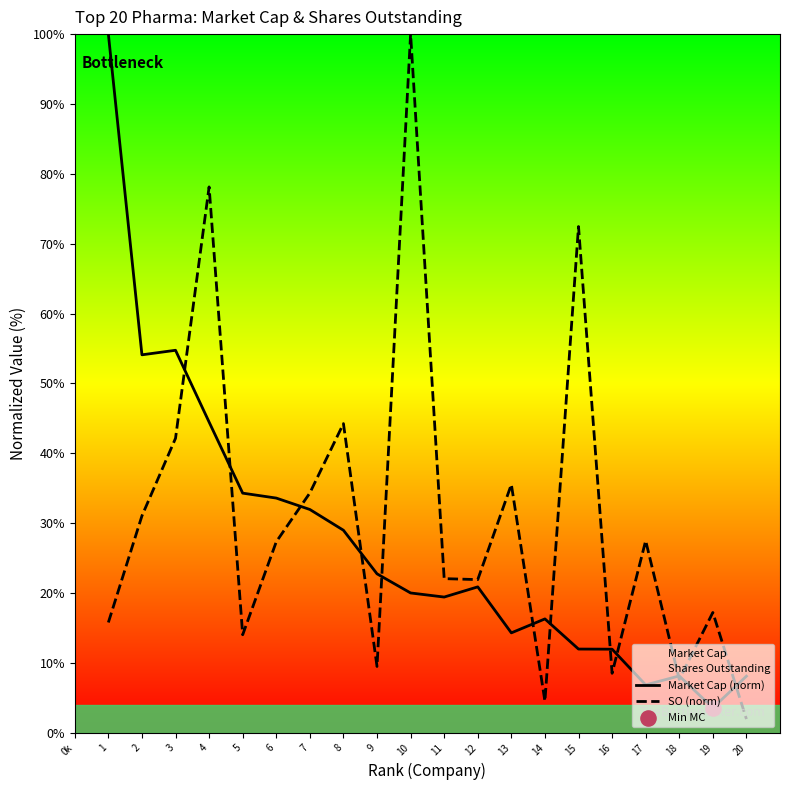

Which series reaches the minimum Y coordinate?

SO (norm)